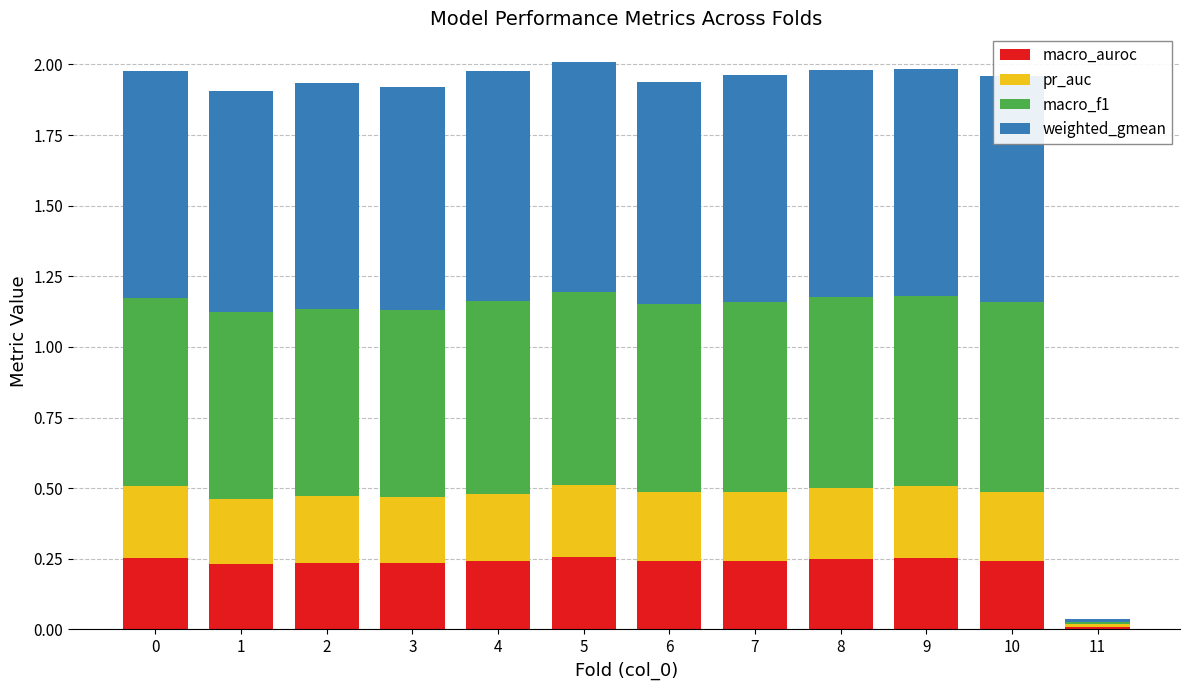

Which category has the lowest value in the macro_auroc series?

11